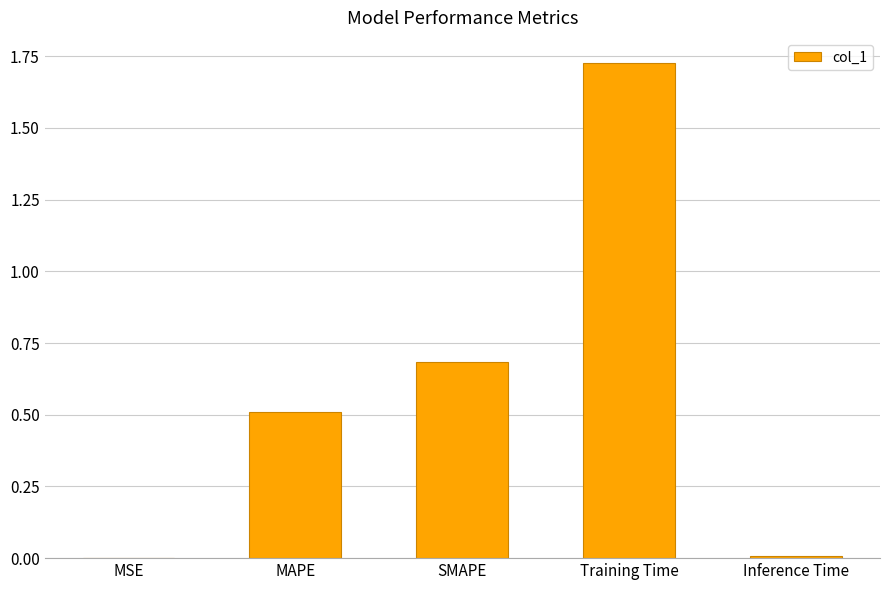

What value does the data have at MAPE?

0.5